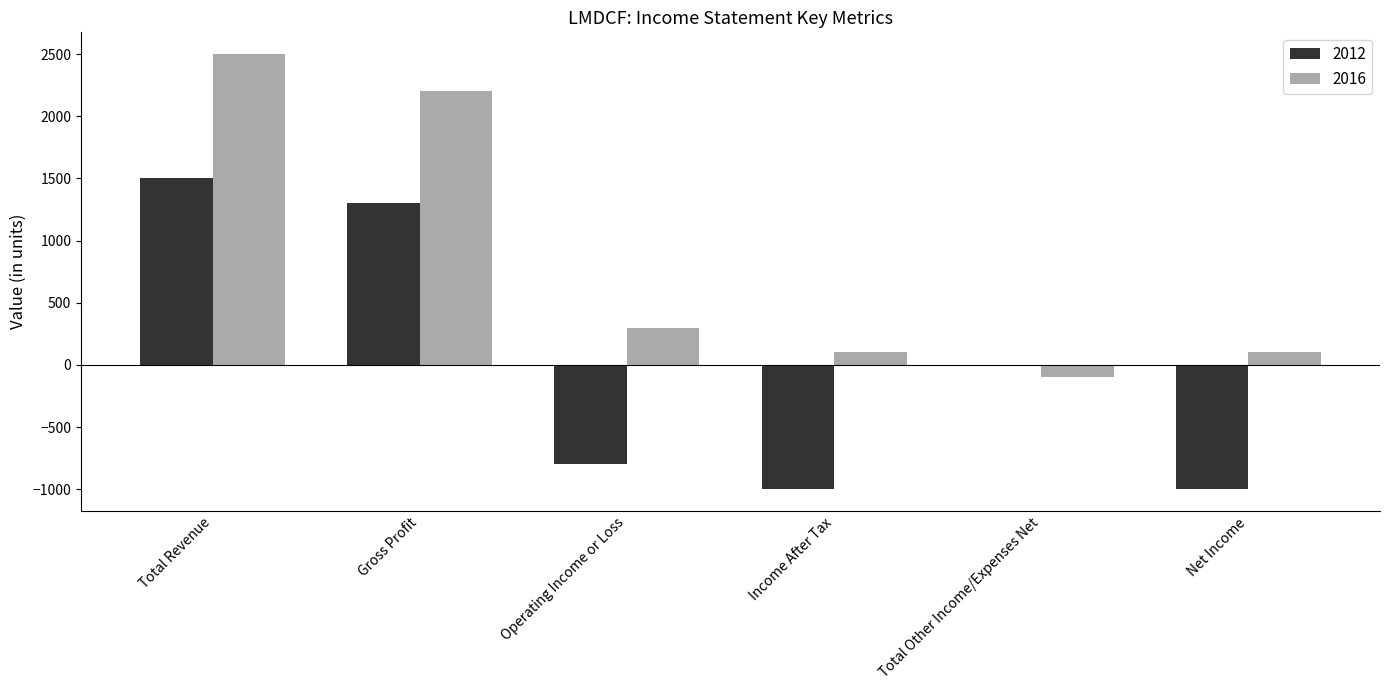

Reading right to left, what are all the values shown in this chart?

2012: Net Income=-1000	Total Other Income/Expenses Net=0	Income After Tax=-1000	Operating Income or Loss=-800	Gross Profit=1300	Total Revenue=1500
2016: Net Income=100	Total Other Income/Expenses Net=-100	Income After Tax=100	Operating Income or Loss=300	Gross Profit=2200	Total Revenue=2500